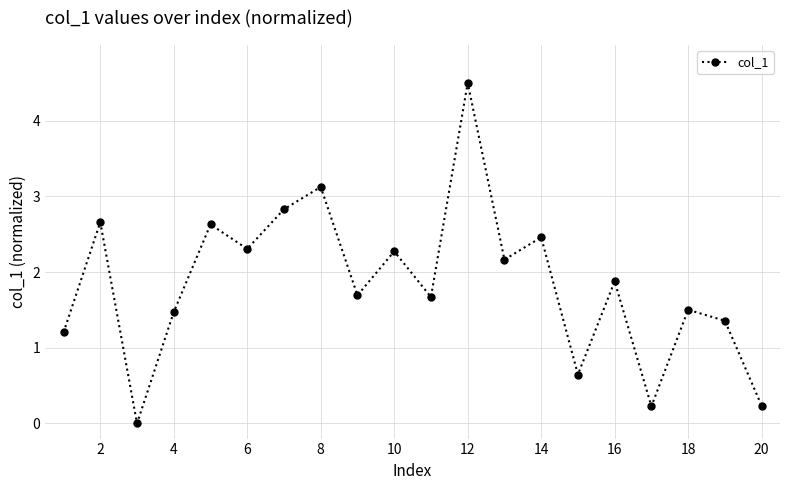

How many lines are shown in the chart?

1